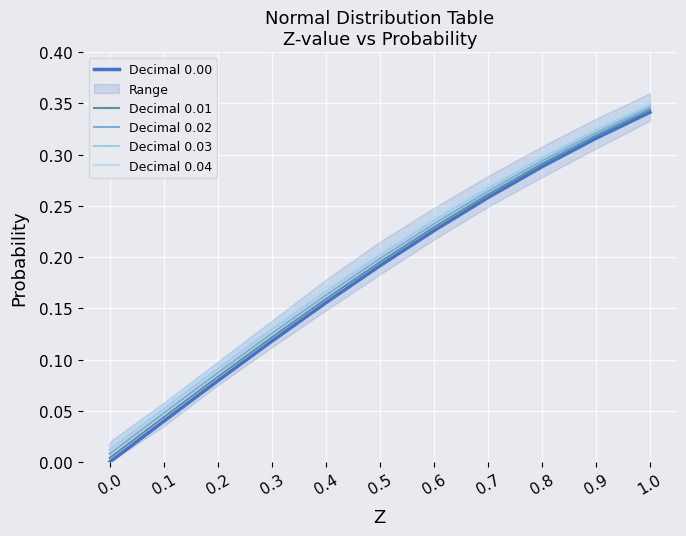

True or false: Decimal 0.01 and Decimal 0.04 cross at least once.

False